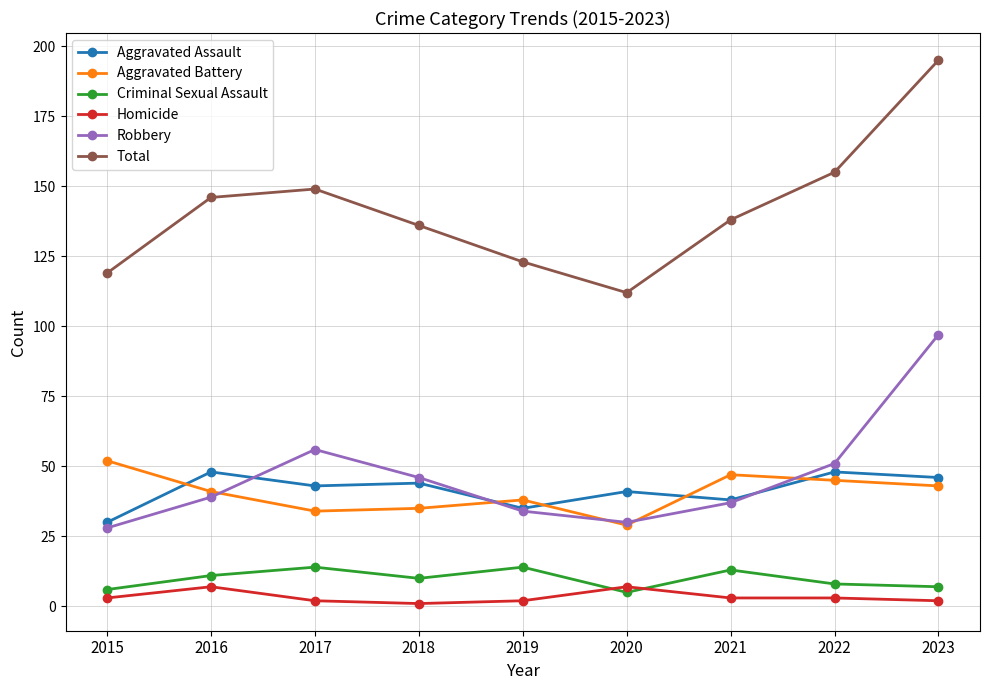

Does the chart display data point markers on the line(s)?

Yes